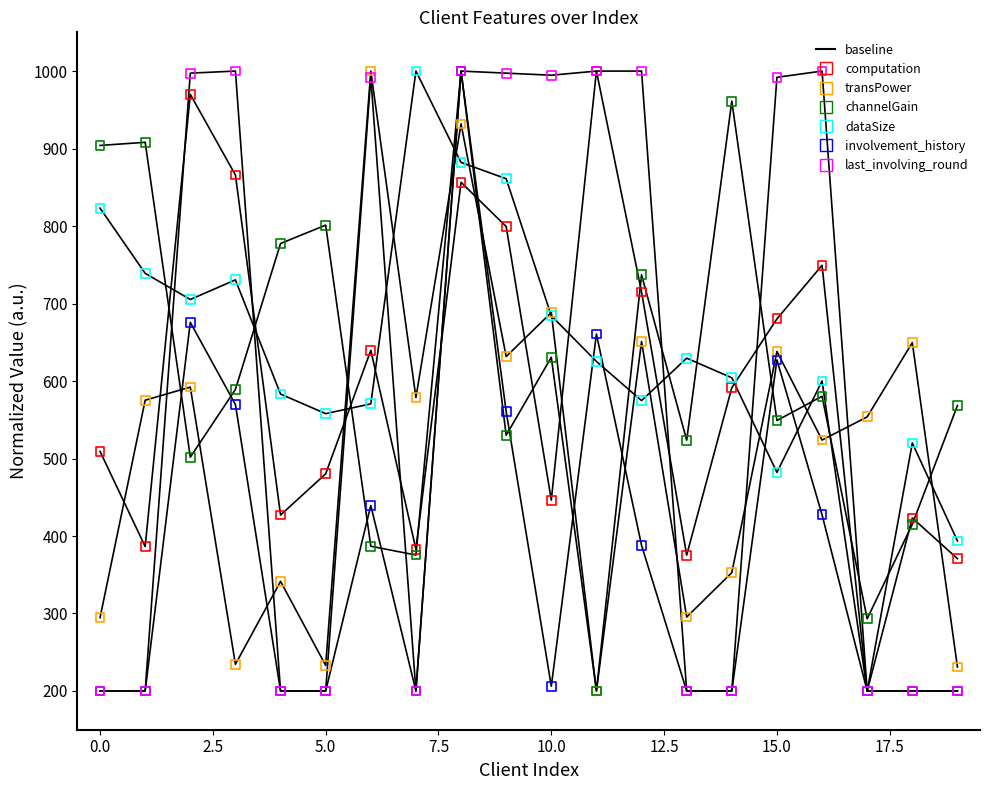

At how many categories does at least one series exceed 855?

14